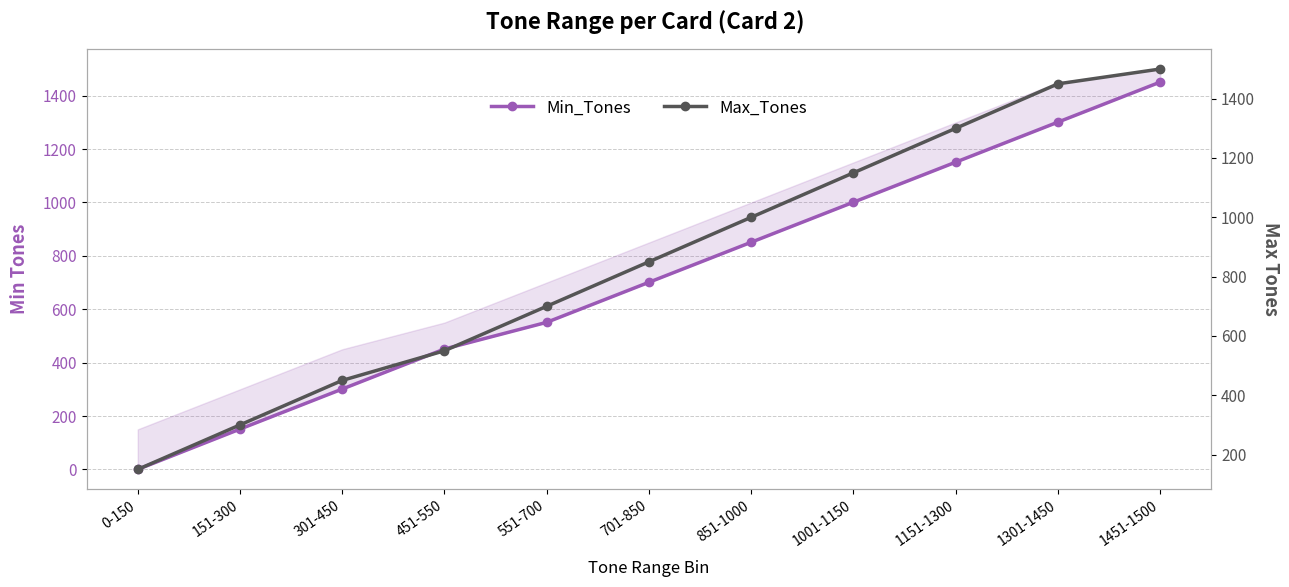

Count the number of categories in the chart.

11